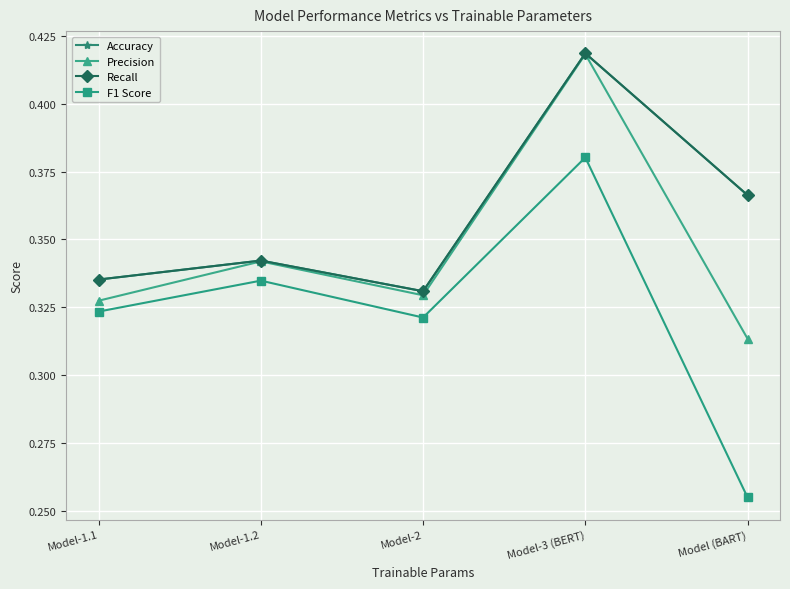

Does the chart display data point markers on the line(s)?

Yes